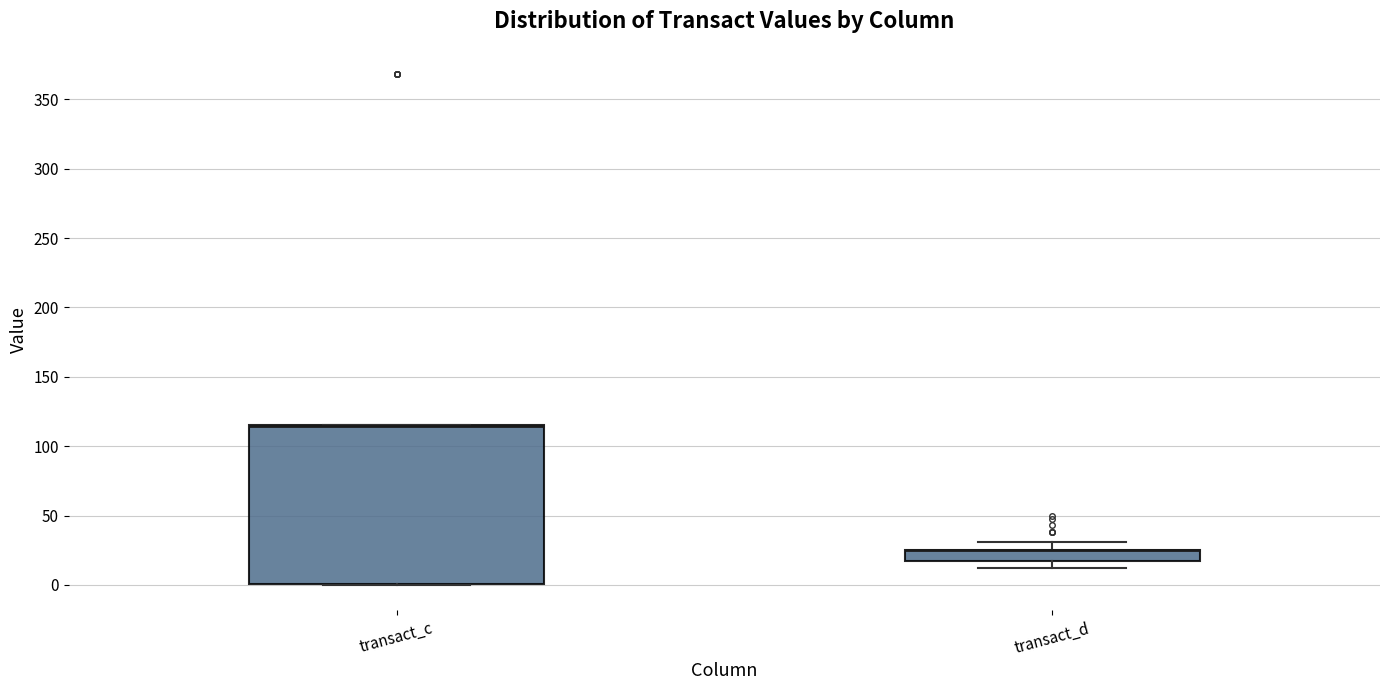

Reading left to right, transcribe this box plot: for each box, give where its median line is, the range the box spans, and where its two whiskers end, as read against the y-axis. The values are not printed on the chart, so give them approximately, as read against the axis.

transact_c: median 115 (drawn on the box's upper edge), box 0 to 115, whiskers 0 to 115
transact_d: median 25 (drawn on the box's upper edge), box 15 to 25, whiskers 10 to 30